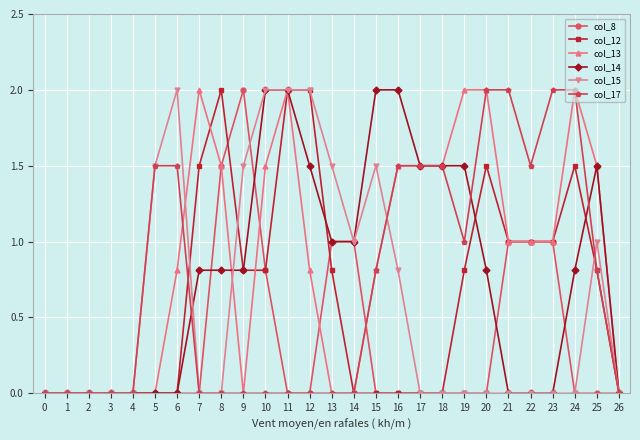

True or false: col_8 has more than 0 points higher than both neighbors.

True